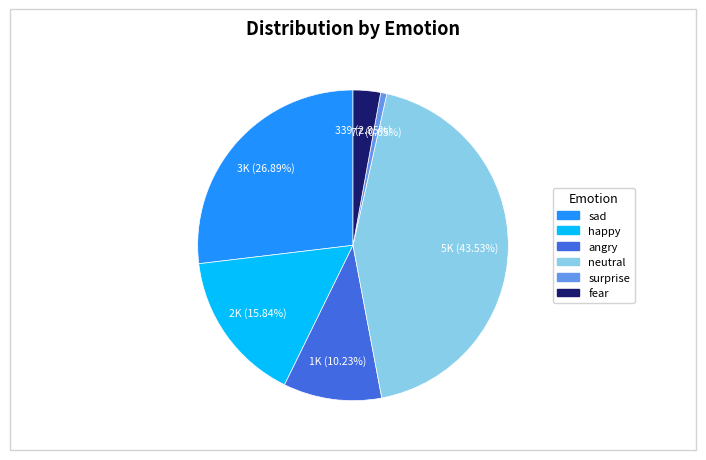

Does surprise represent more than half of the total?

No